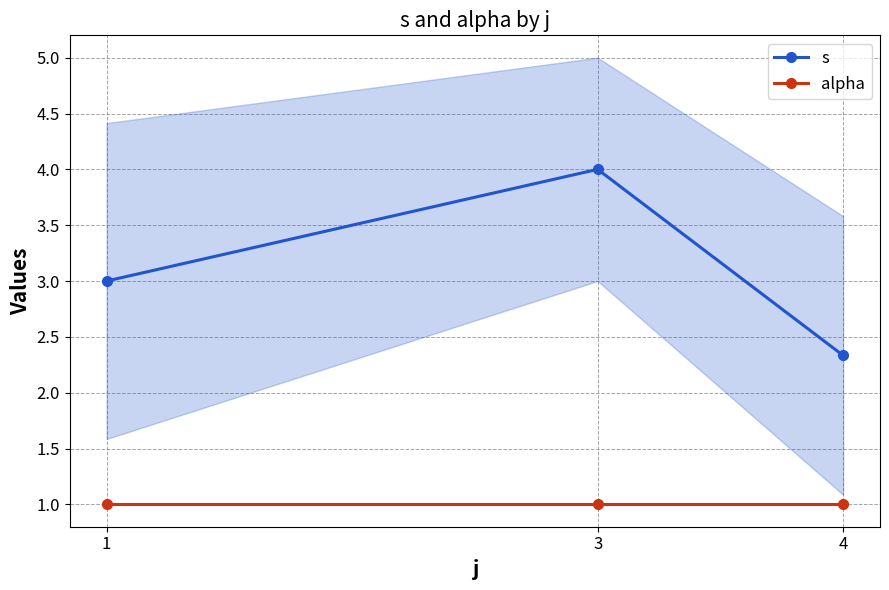

What is the value of the s point at the 2nd from the left?

4.0